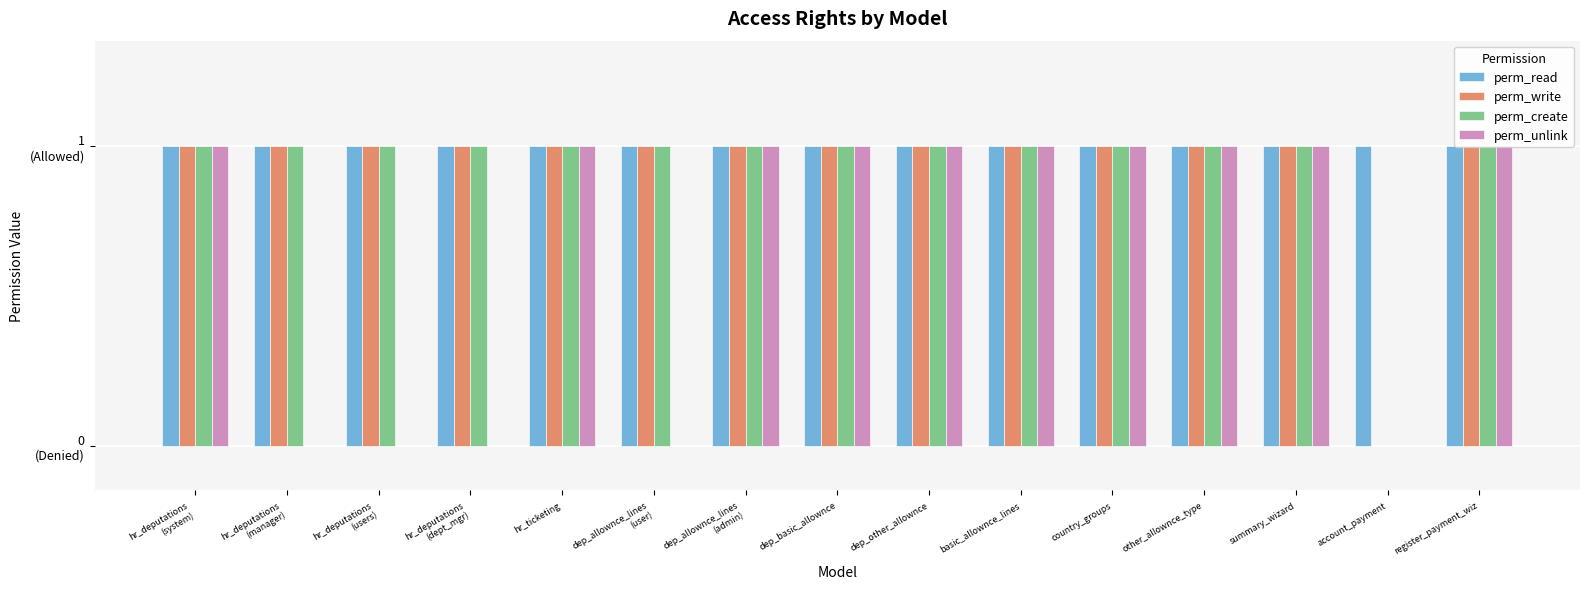

At dep_allownce_lines
(user), list the series in order from largest to smallest.

perm_read, perm_write, perm_create, perm_unlink